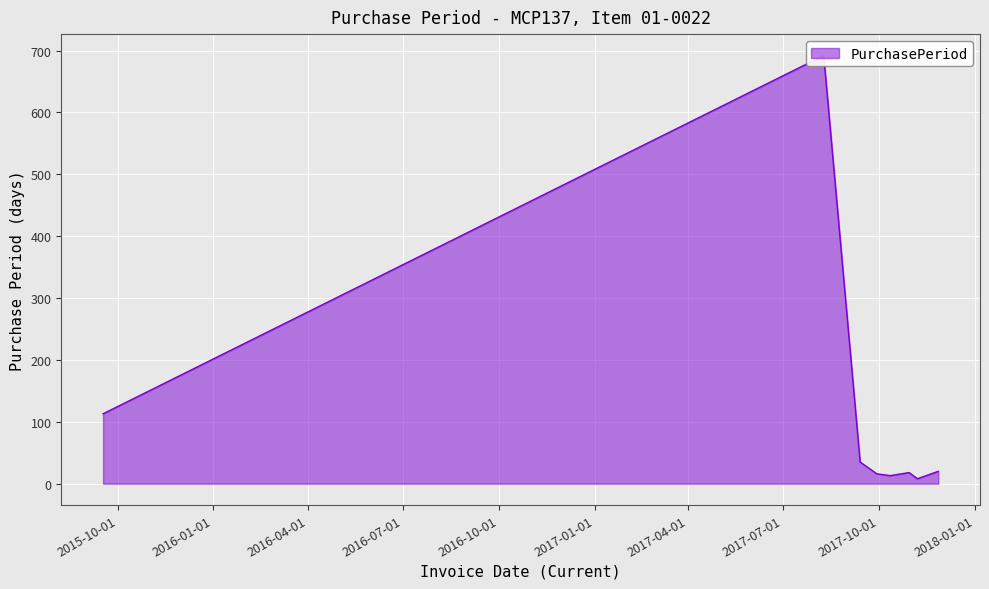

Which label corresponds to the largest value in the chart?

2017-08-09